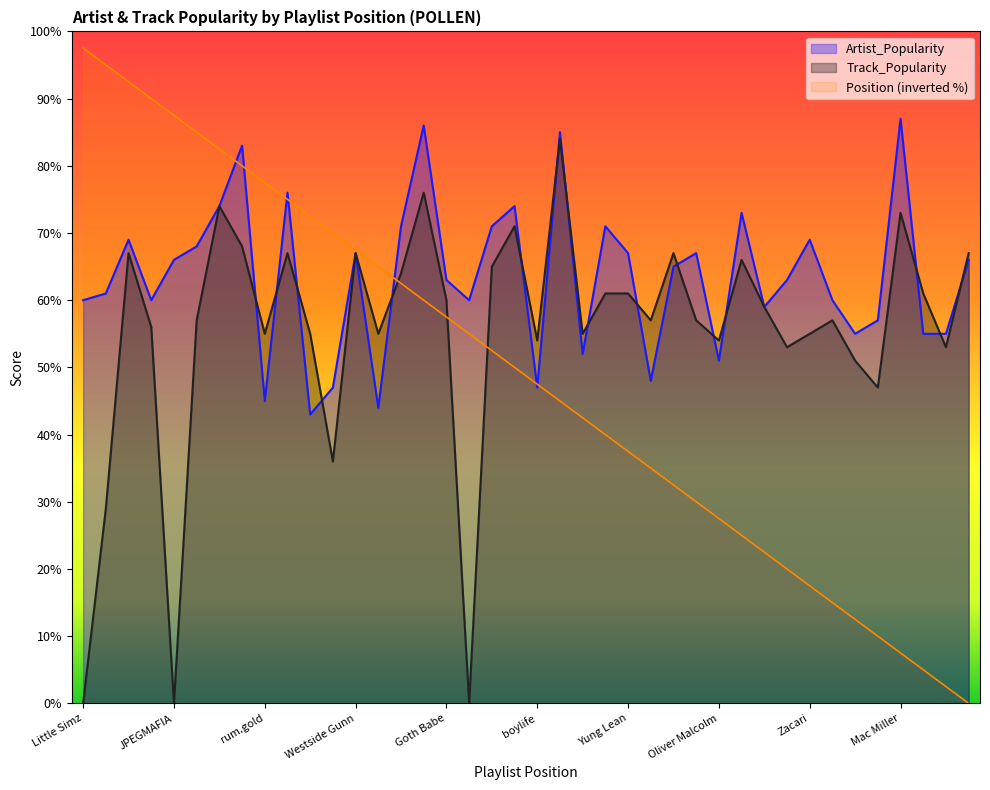

Between Goth Babe and Mac Miller, which is larger?

Mac Miller